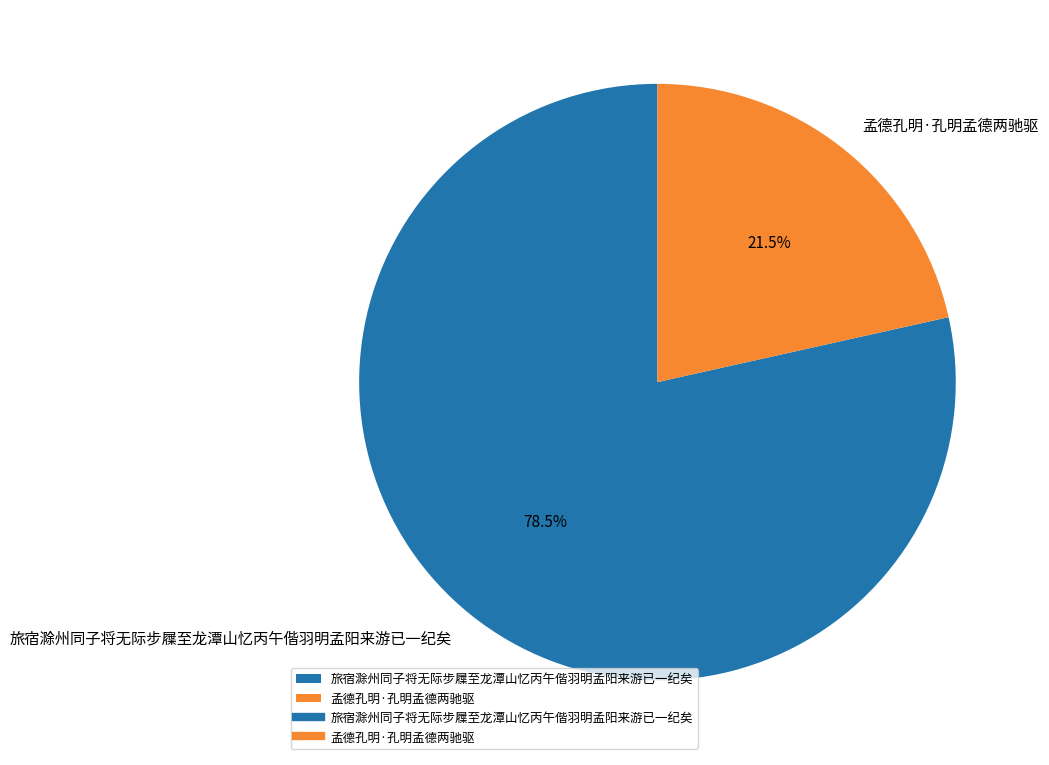

Count the number of slices in the pie.

2